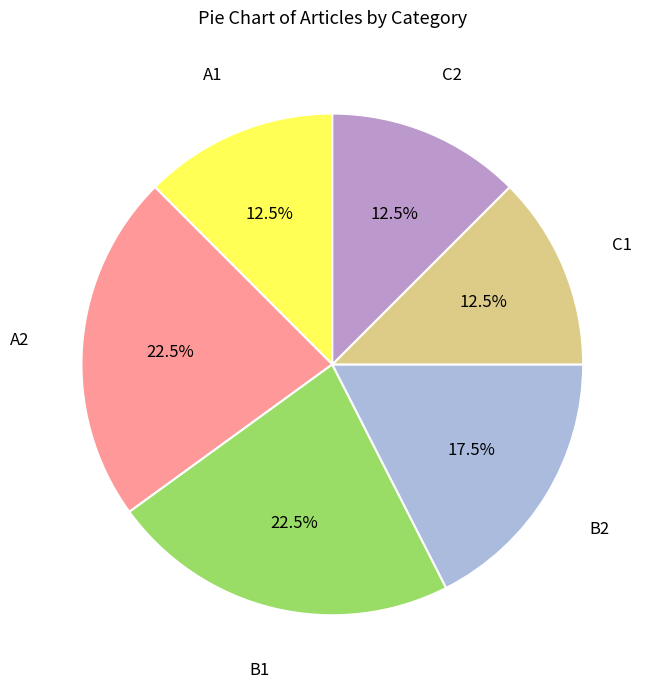

How many segments does this pie chart have?

6